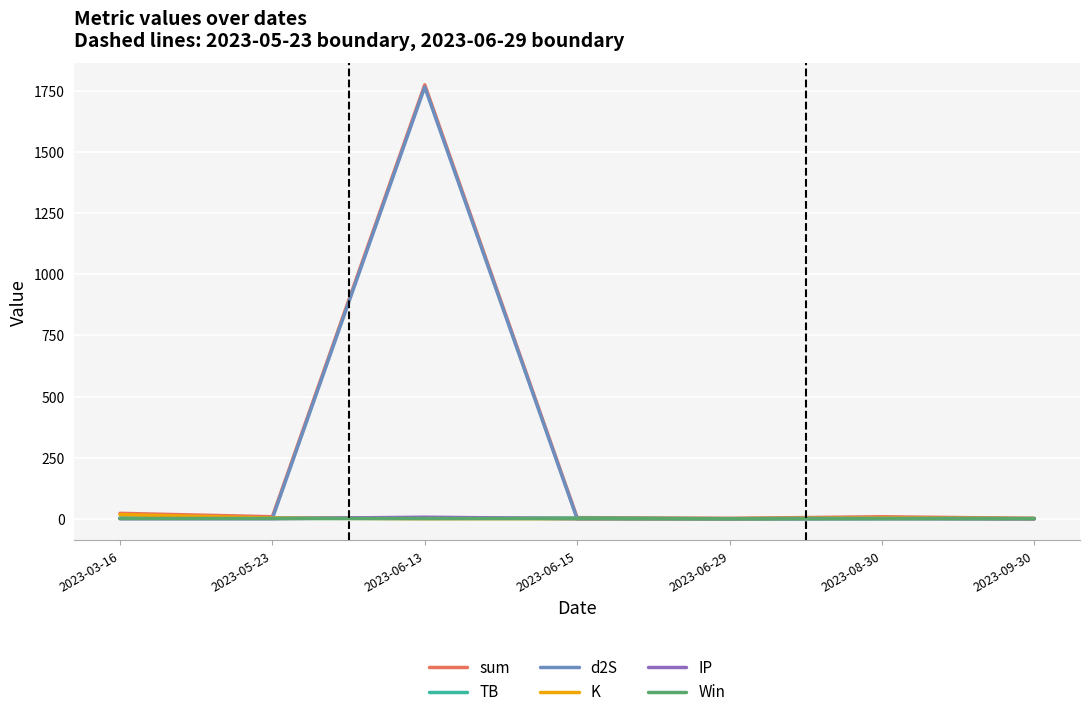

Which series has the widest spread of values?

sum